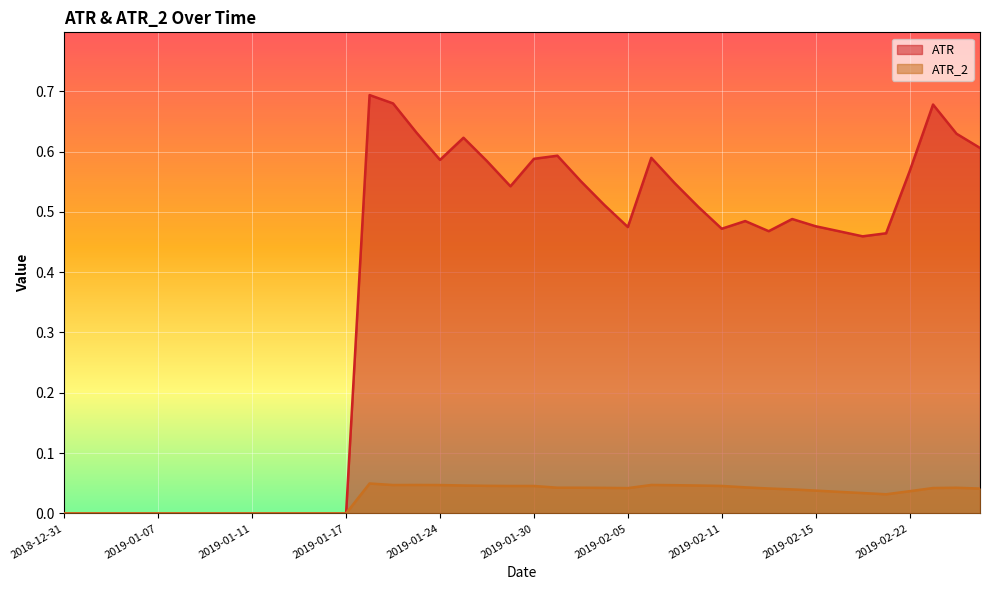

How many lines are shown in the chart?

2